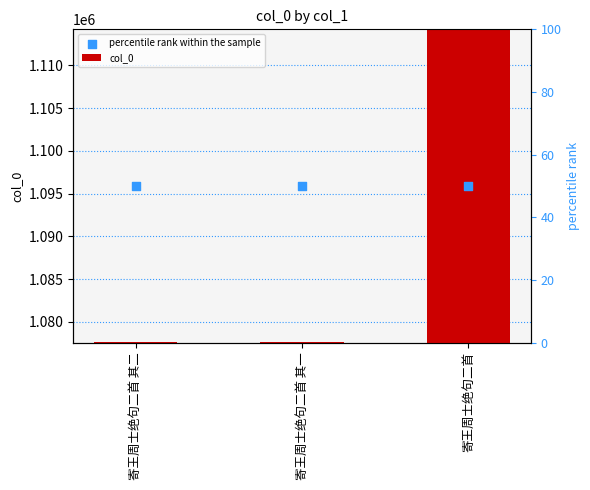

Which series contains the lowest Y value?

col_0